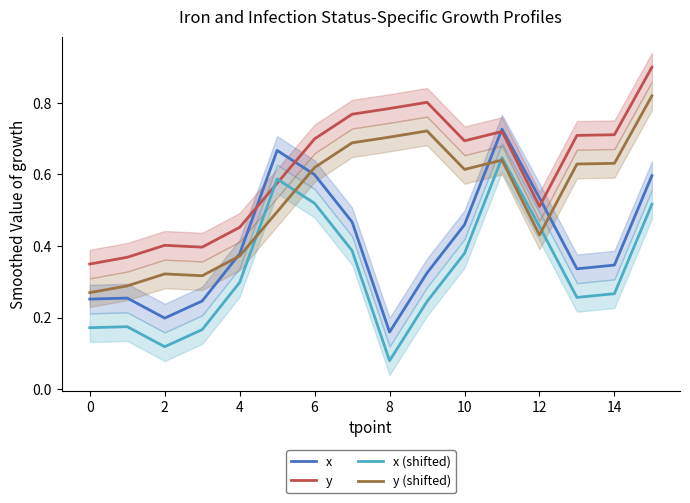

What is the minimum value shown in the chart?

0.1